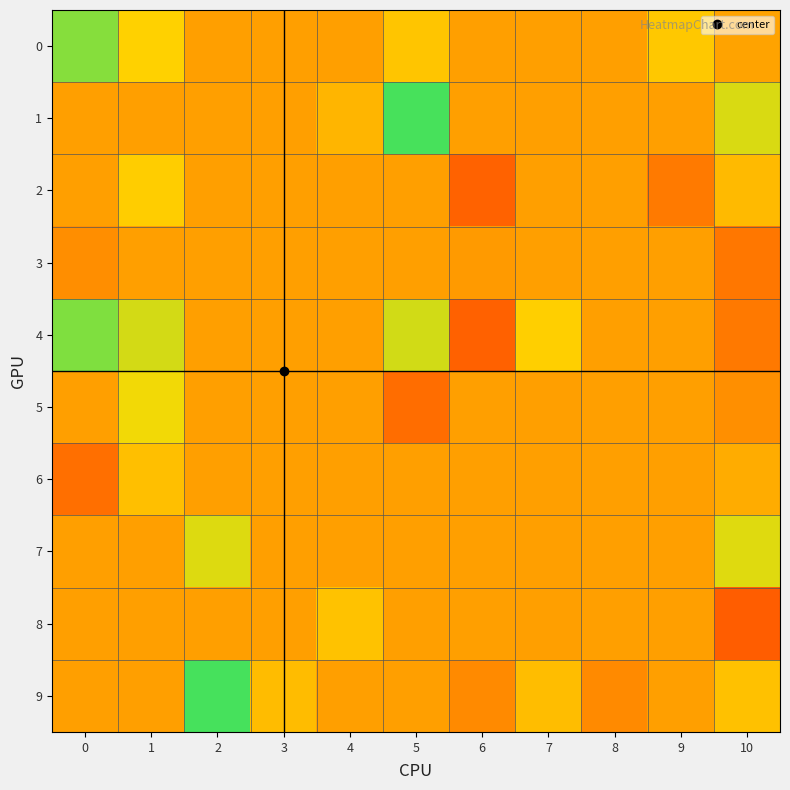

Count the number of categories in the chart.

11